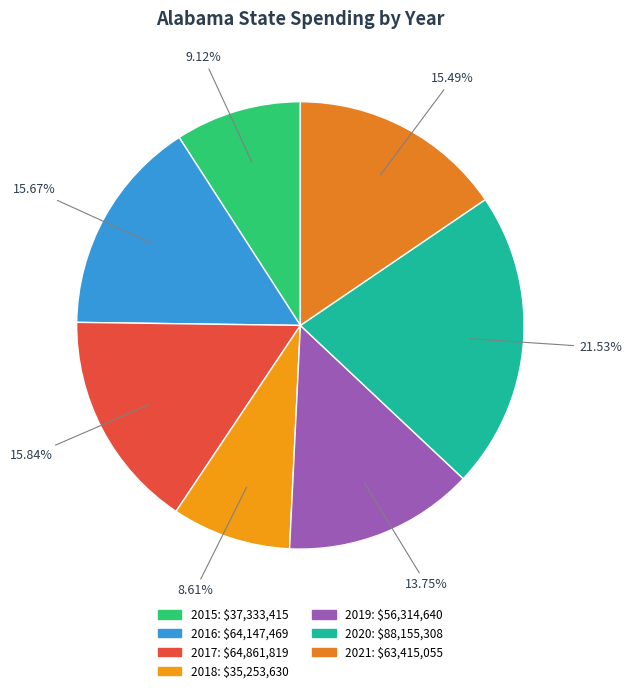

What percentage is the 2019 slice, to the nearest percent?

14%